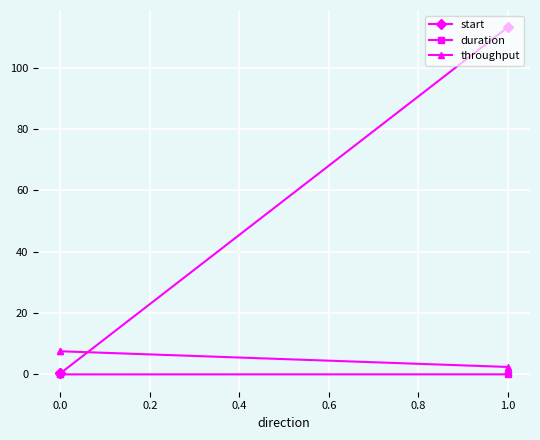

Reading left to right, what are all the values shown in this chart?

start: 0.4	0.4	113.2
duration: 0.0	0.0	0.0
throughput: 7.5	7.5	2.4